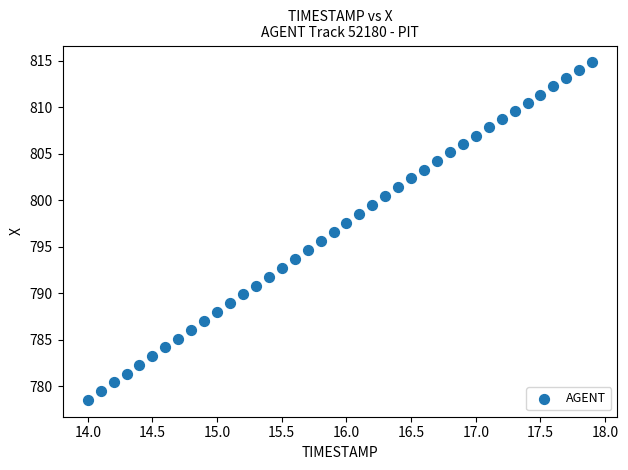

What is the range of X values (max minus min)?

3.9